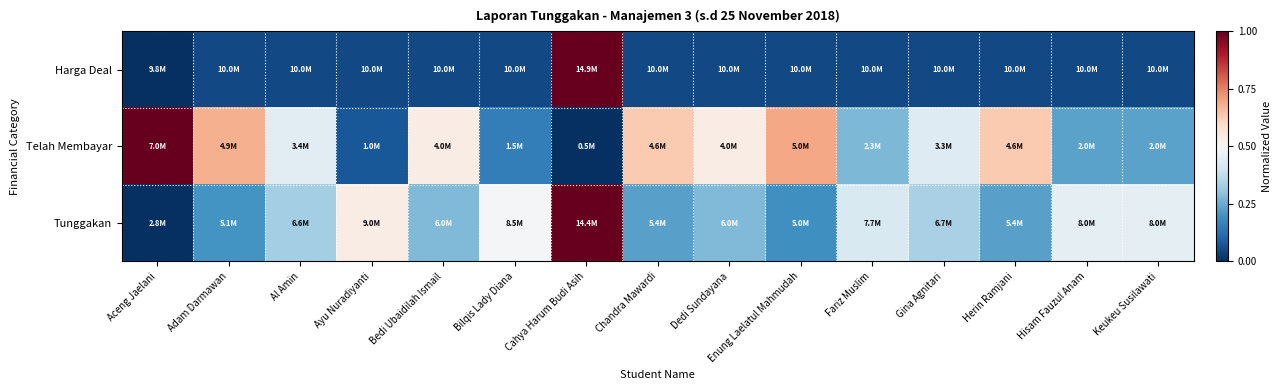

Between Gina Agnitari and Cahya Harum Budi Asih, which is larger?

Cahya Harum Budi Asih